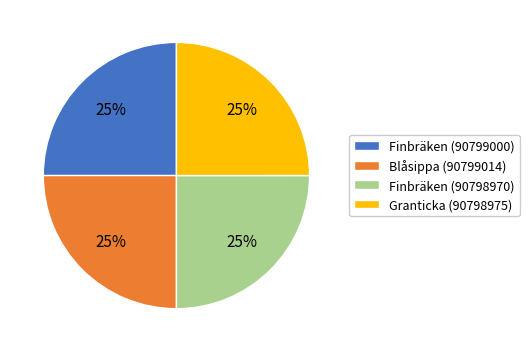

True or false: Granticka (90798975) accounts for 16% of the total.

False